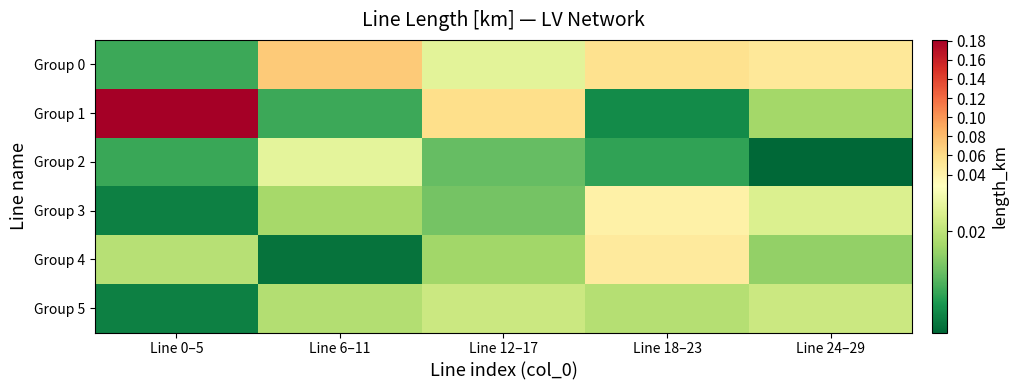

What is the greatest value displayed?

0.2